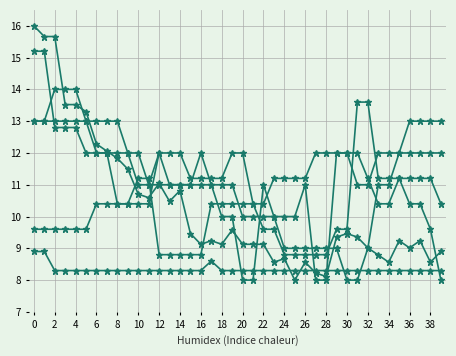

Is this an area chart (filled region under the line)?

No